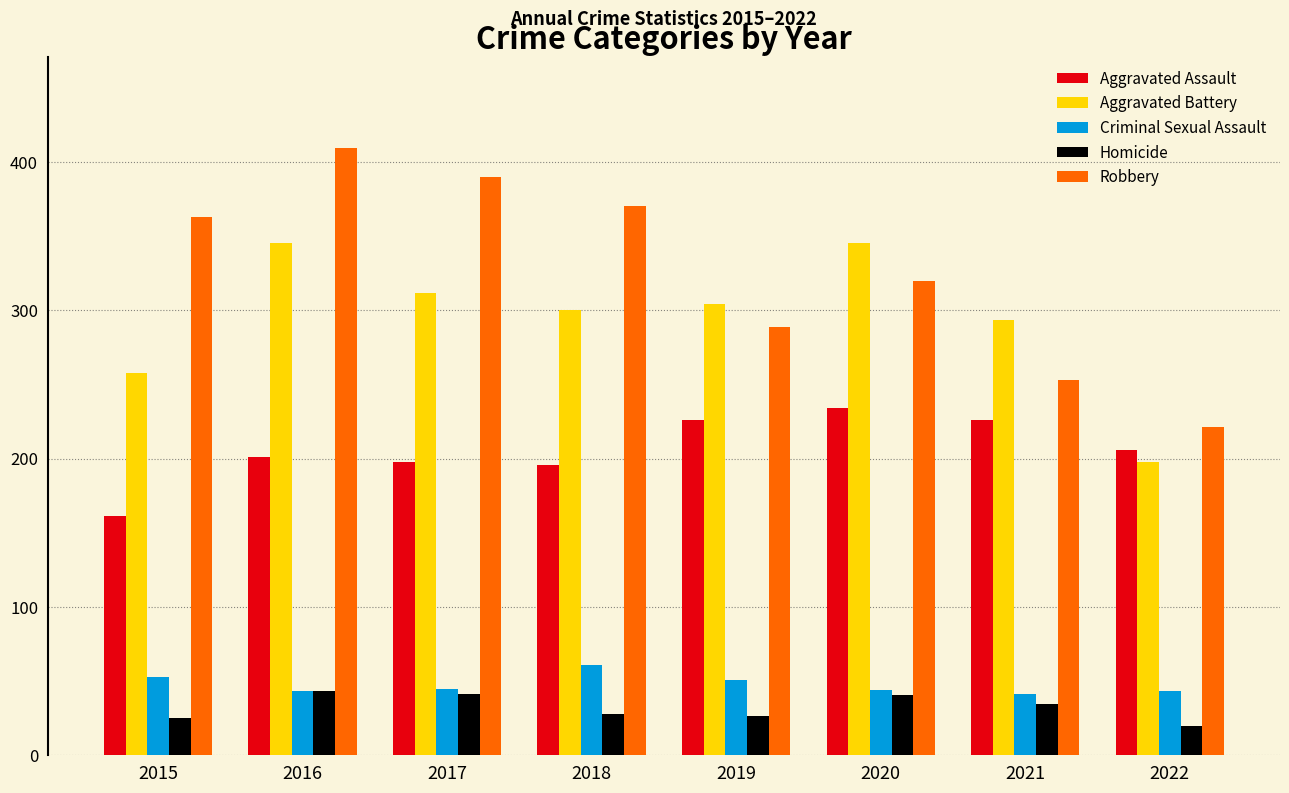

What are all the series names shown in the legend?

Aggravated Assault, Aggravated Battery, Criminal Sexual Assault, Homicide, Robbery